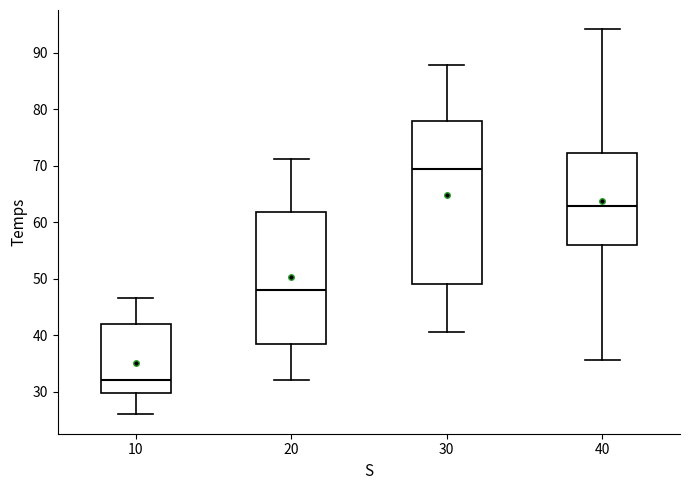

Where does the upper whisker of the box at x = 40 end on the y-axis? The values are not printed on the chart, so give them approximately, as read against the axis.

94